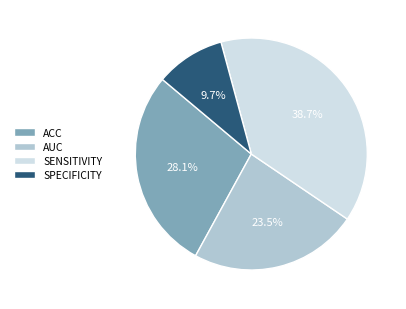

To the nearest percent, what is the average slice percentage?

25%